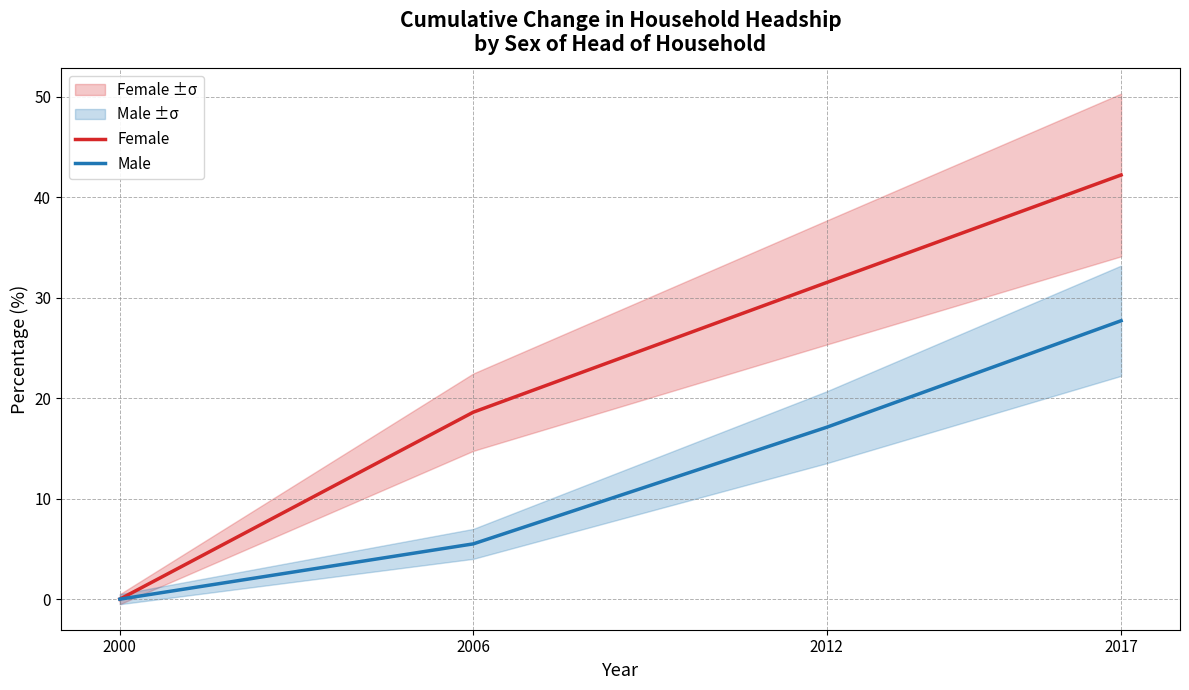

What is the maximum value for Male?

27.7